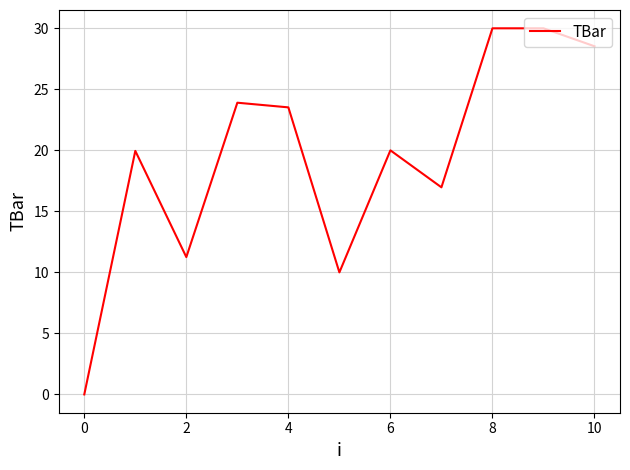

What is the greatest value displayed?

30.0